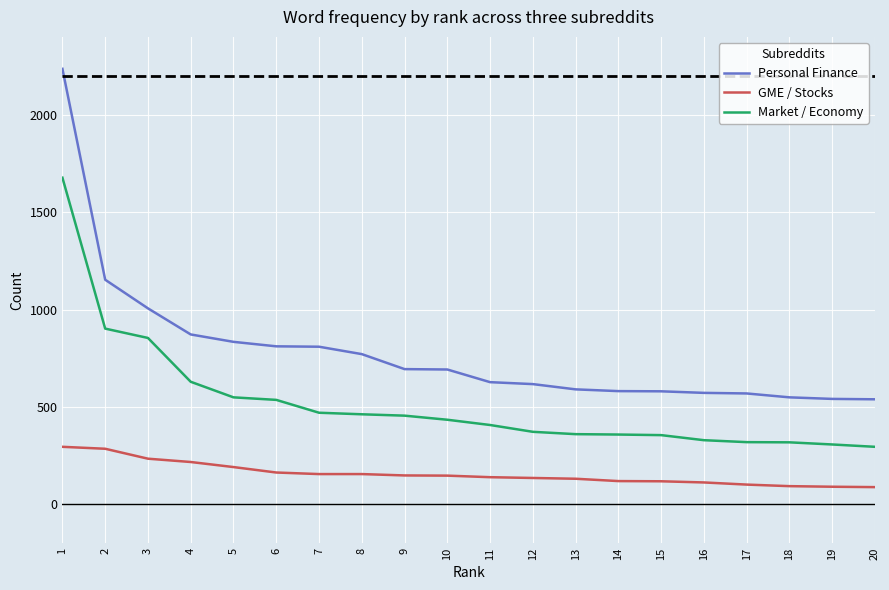

List the series in order of their overall mean, lowest first.

GME / Stocks, Market / Economy, Personal Finance